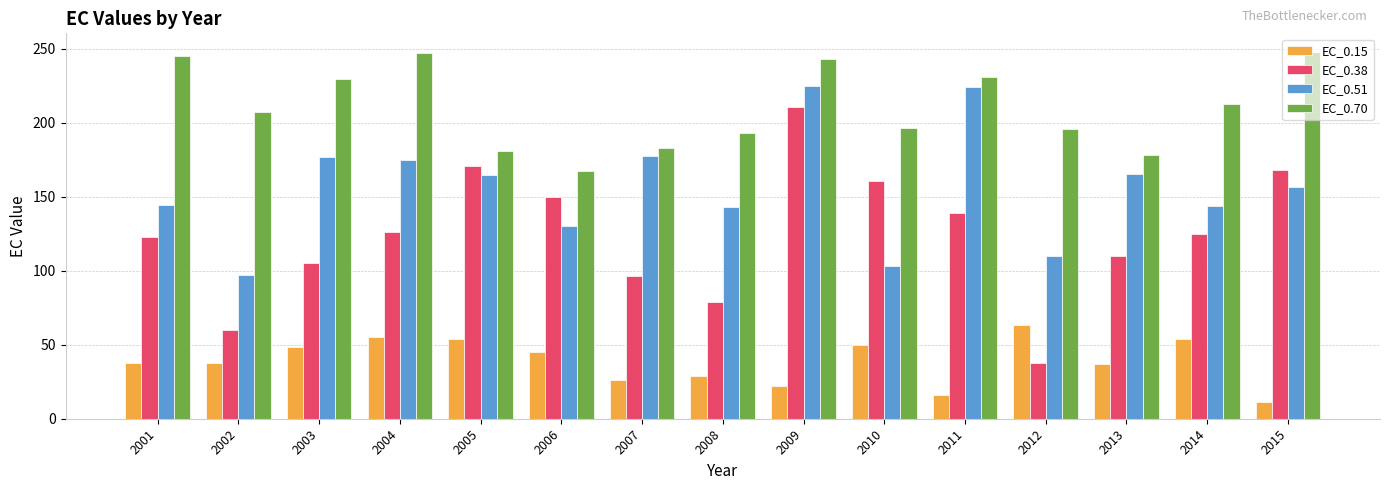

What is the total value across all series at 2001?

550.1